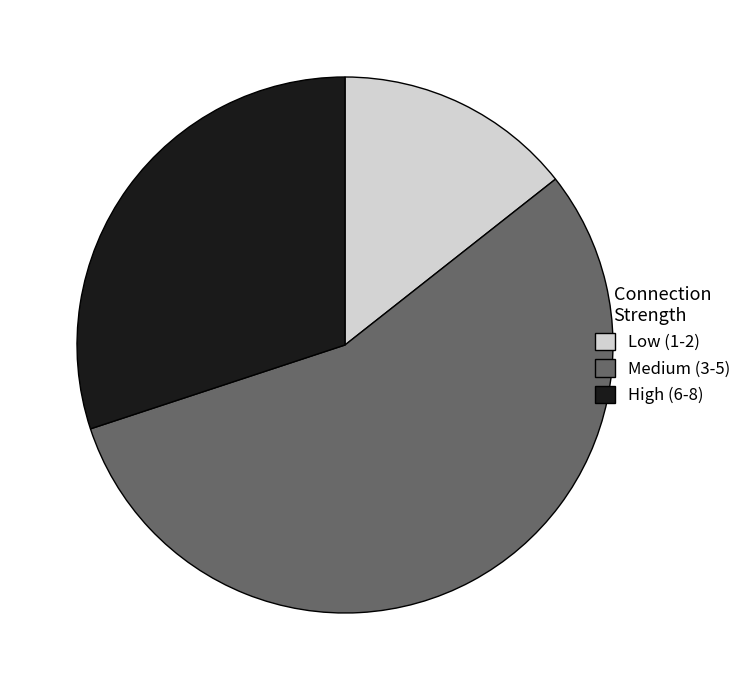

The Low (1-2) slice represents 14% of the pie. True or false?

True